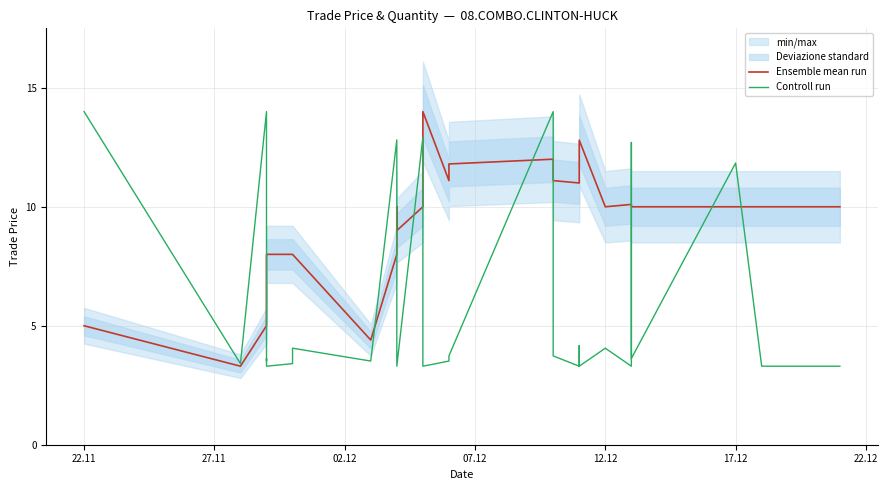

How many times do Controll run and Ensemble mean run cross each other?

11